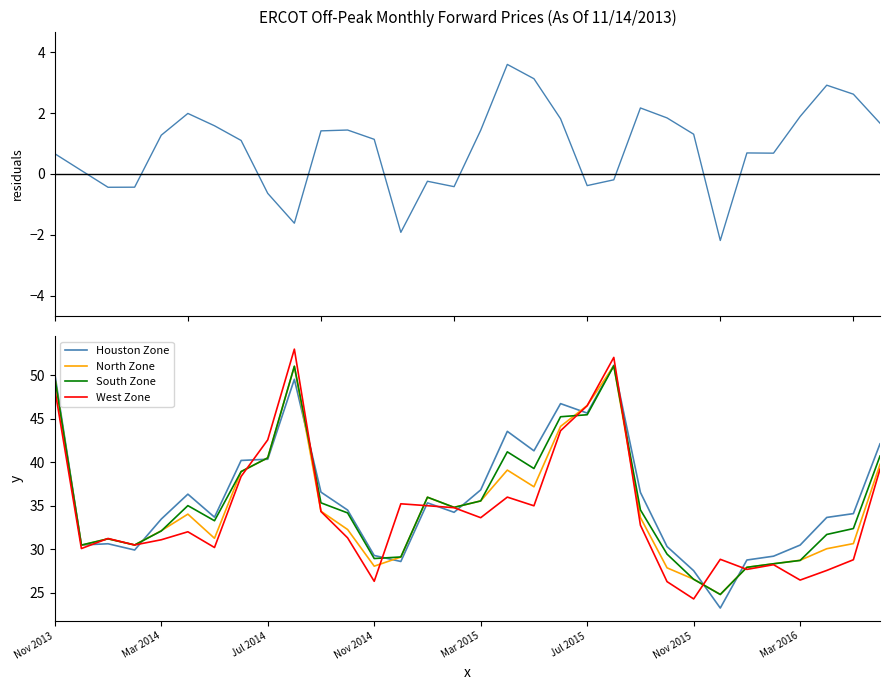

True or false: South Zone has a value of 56.7 at 30.

False